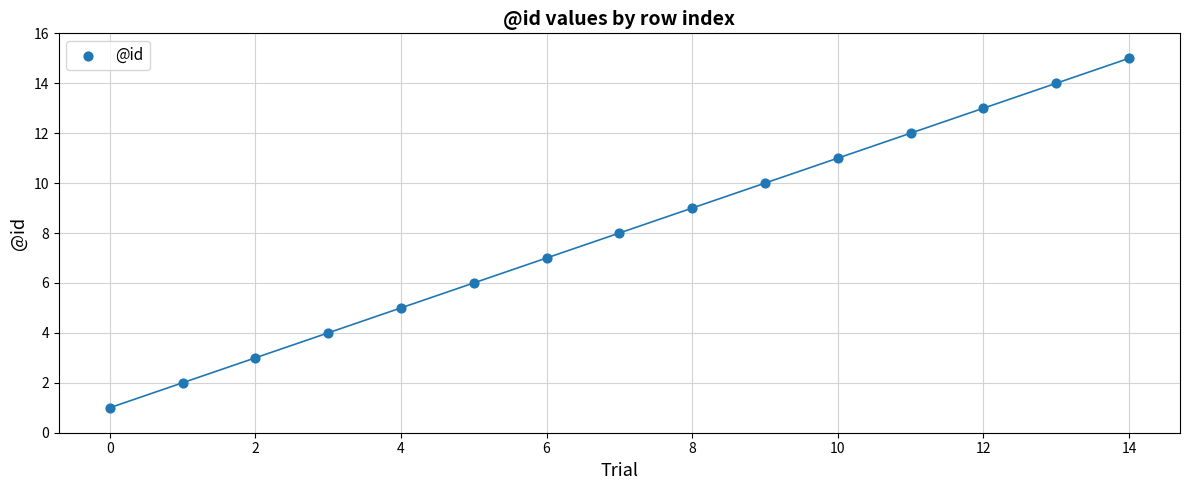

What is the range of Y values (max minus min)?

14